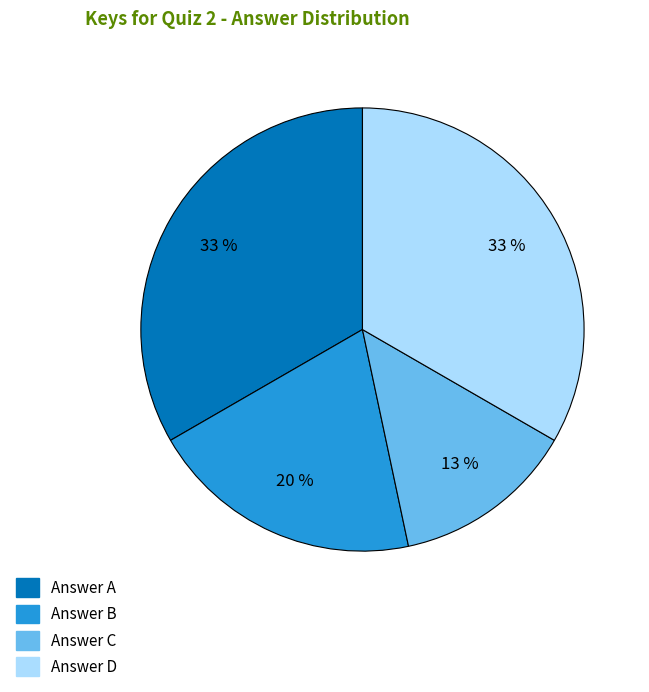

Between Answer B and Answer A, which is larger?

Answer A